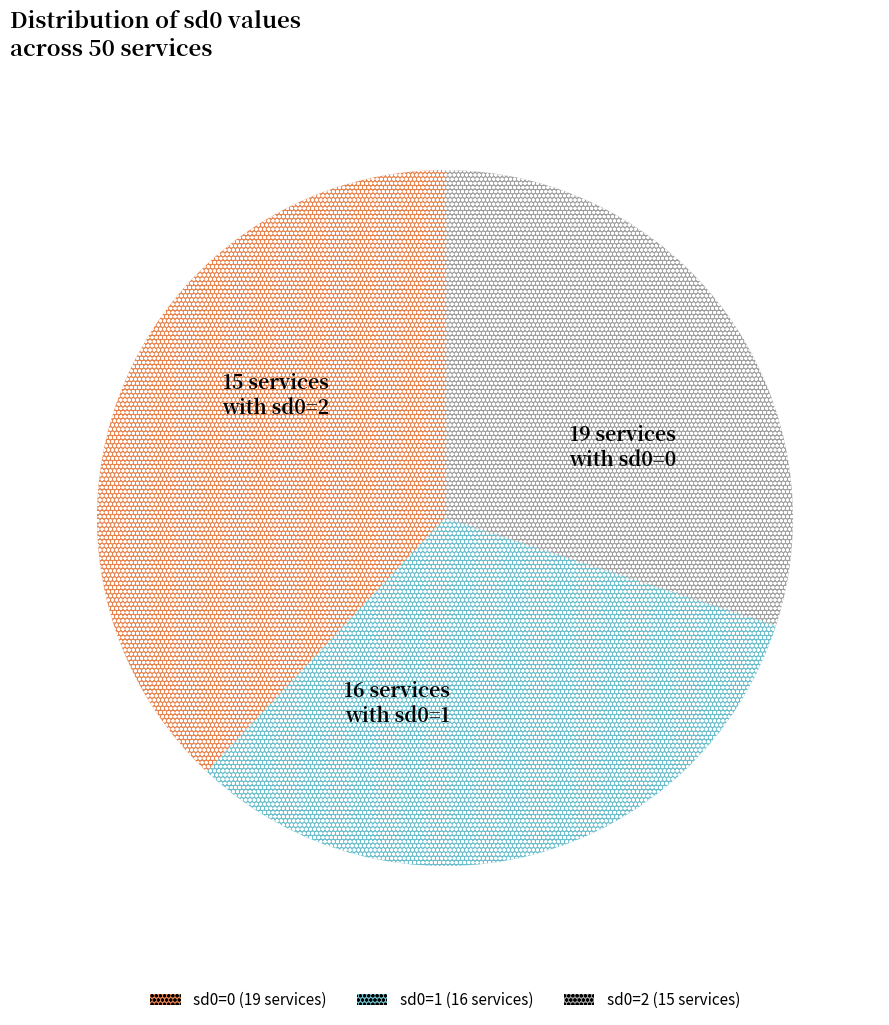

Is there any slice that represents more than half of the pie?

No